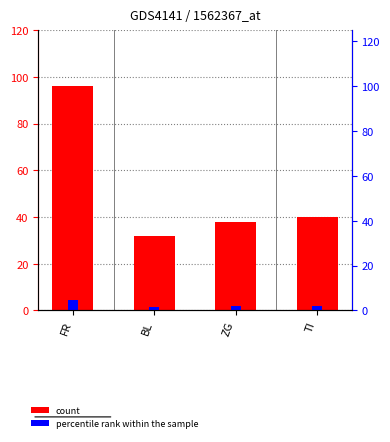

Which category has the highest value across all series?

FR